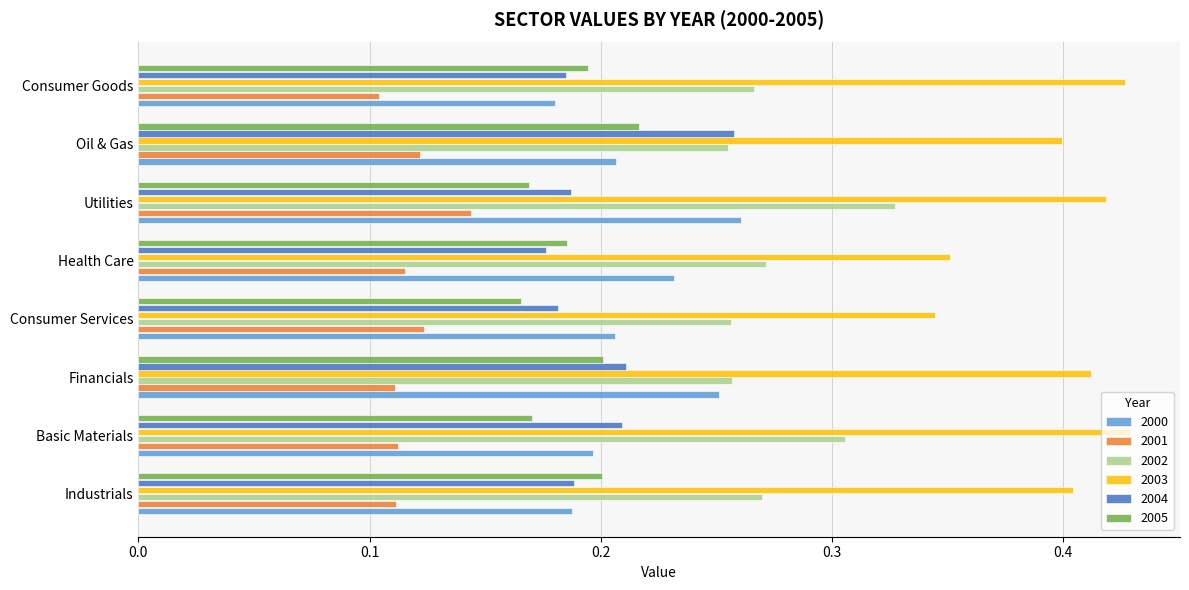

How many 2003 values are between 0 and 1?

8